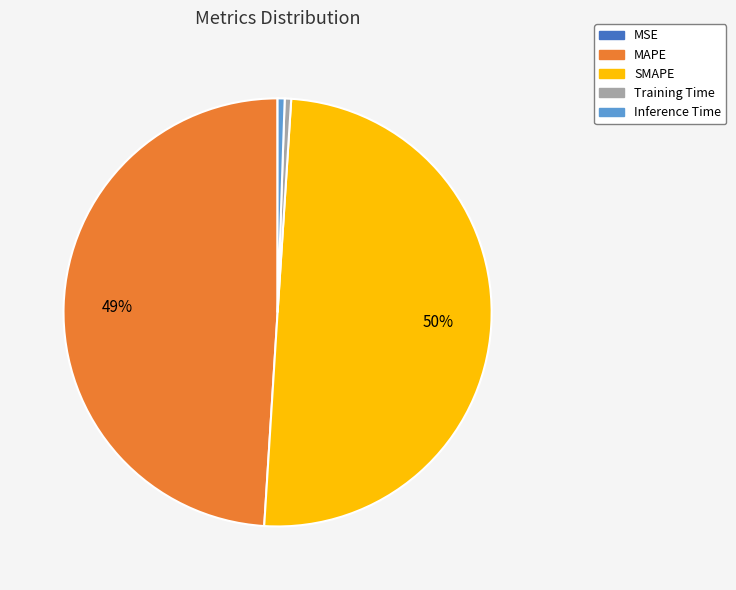

To the nearest percent, what is the average slice percentage?

20%